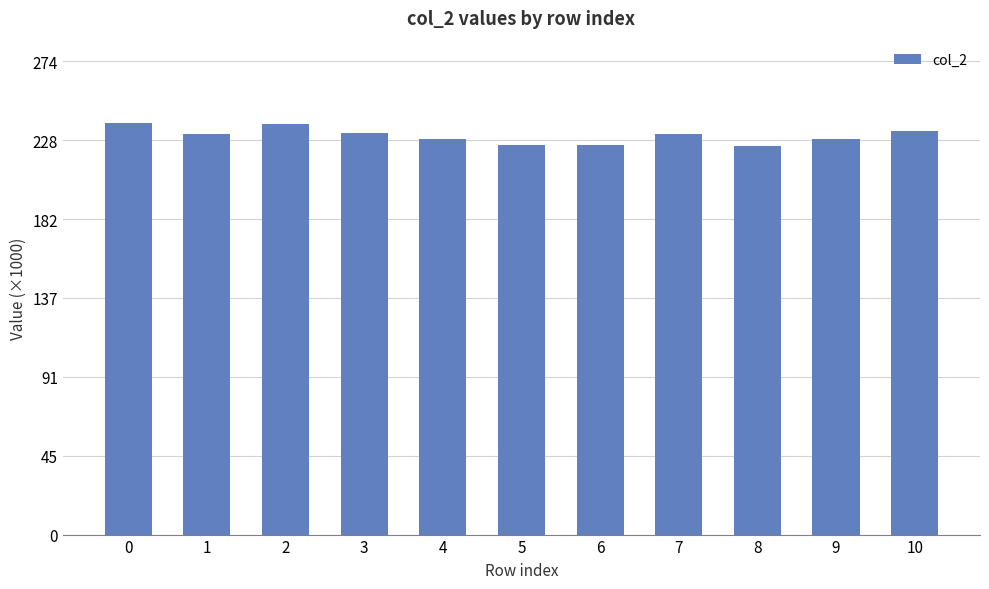

What is the change in value from 3 to 9?

-3334